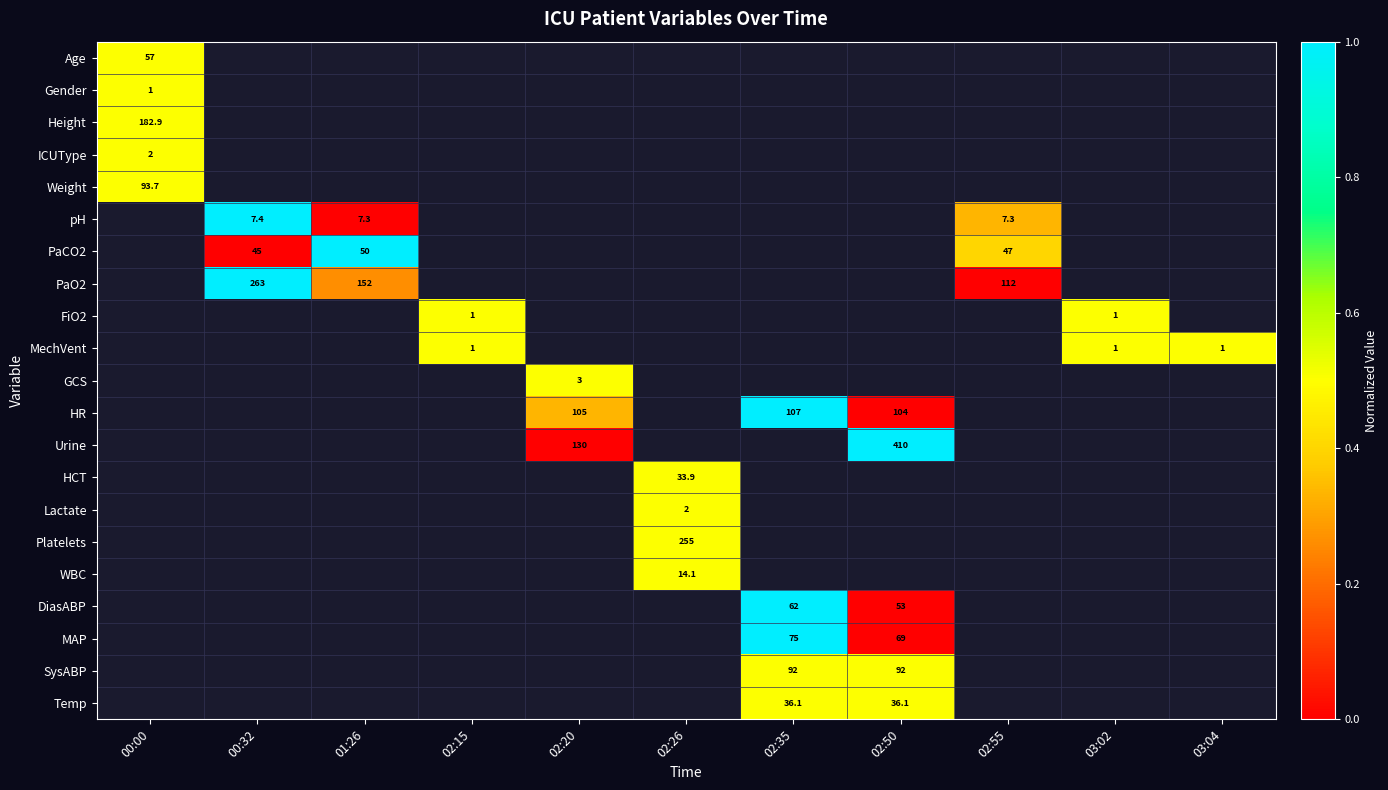

The MAP series shows 102.1 at 02:35. True or false?

False